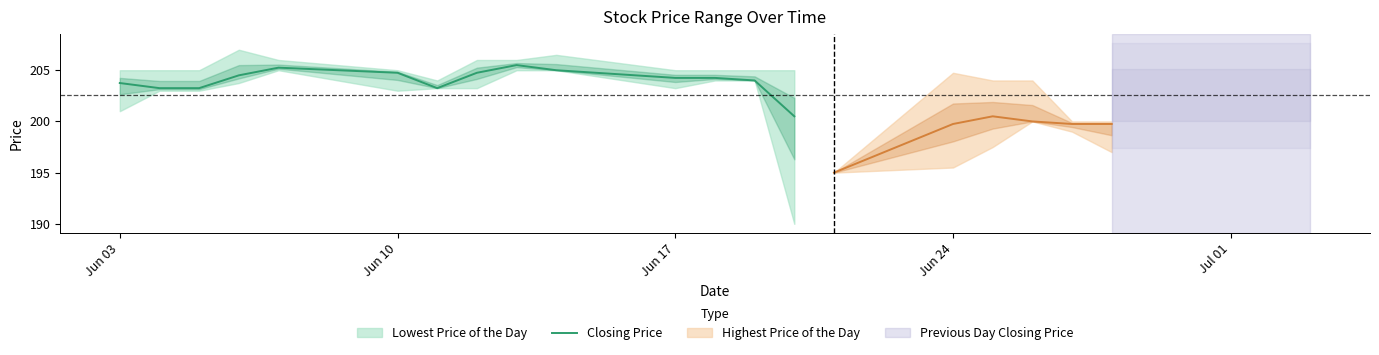

True or false: Closing Price has a value of 204.8 at Jun 10.

True